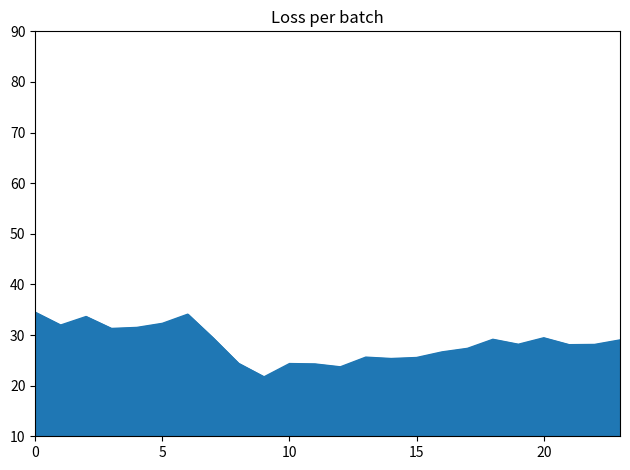

True or false: there are more than 2 points higher than both neighbors.

True